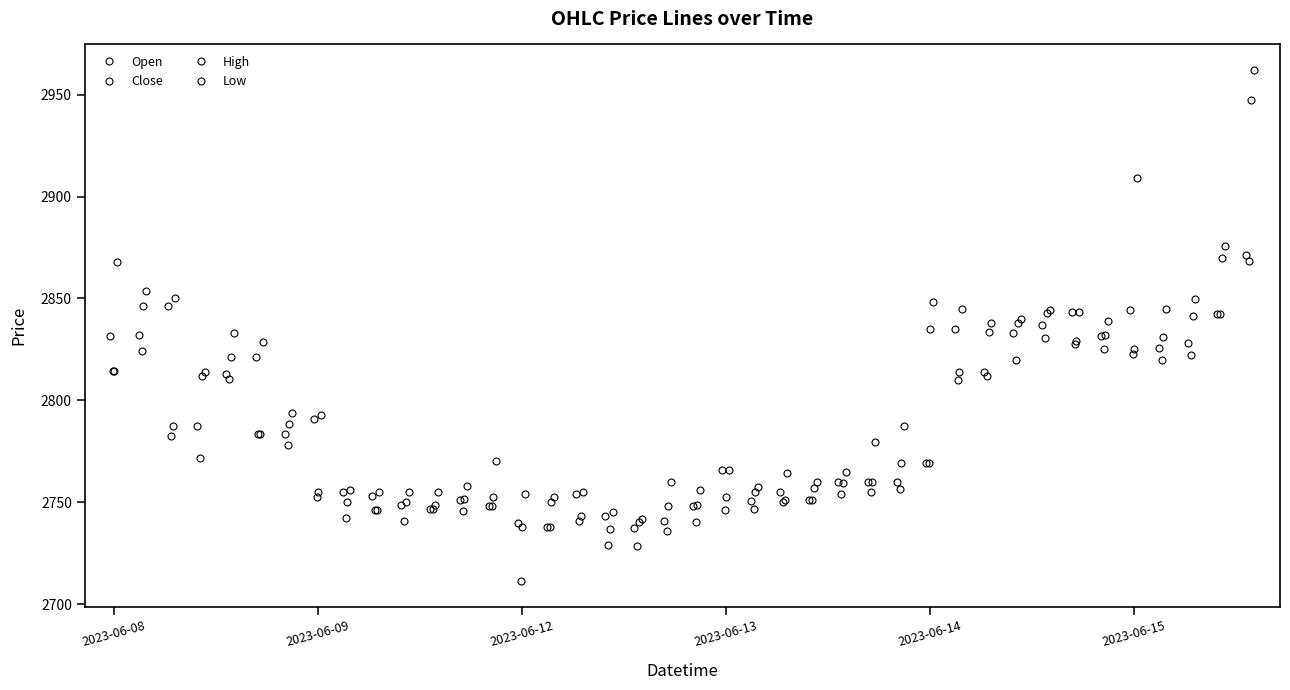

How many lines are shown in the chart?

4